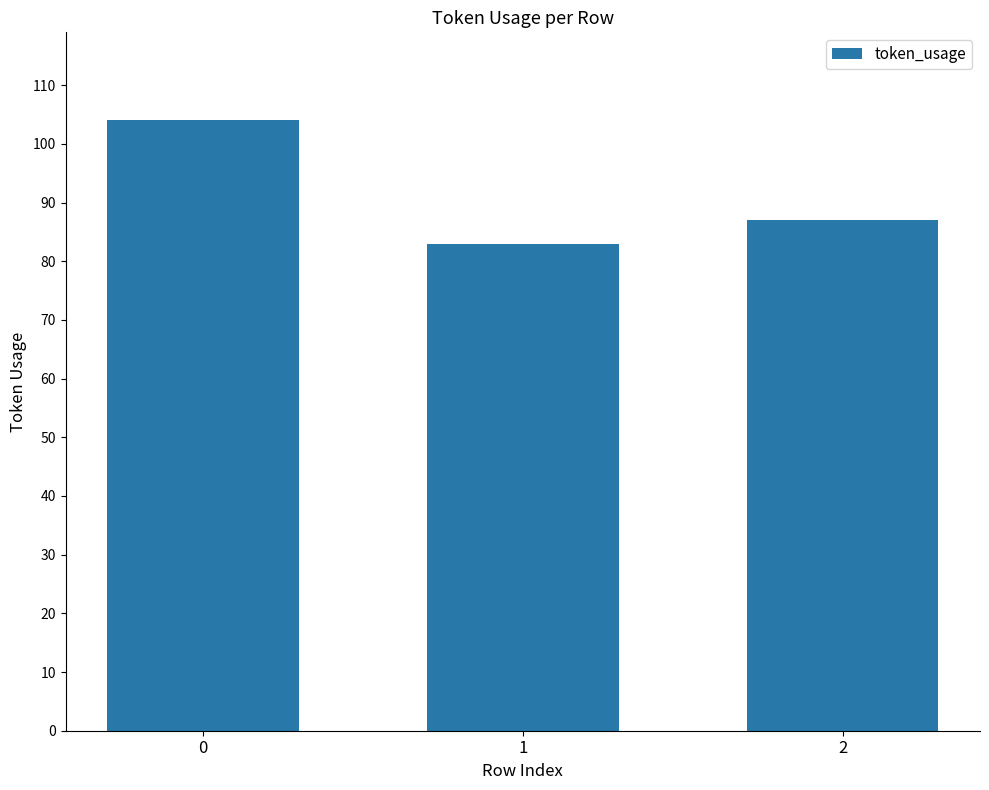

What is the maximum value shown in the chart?

104